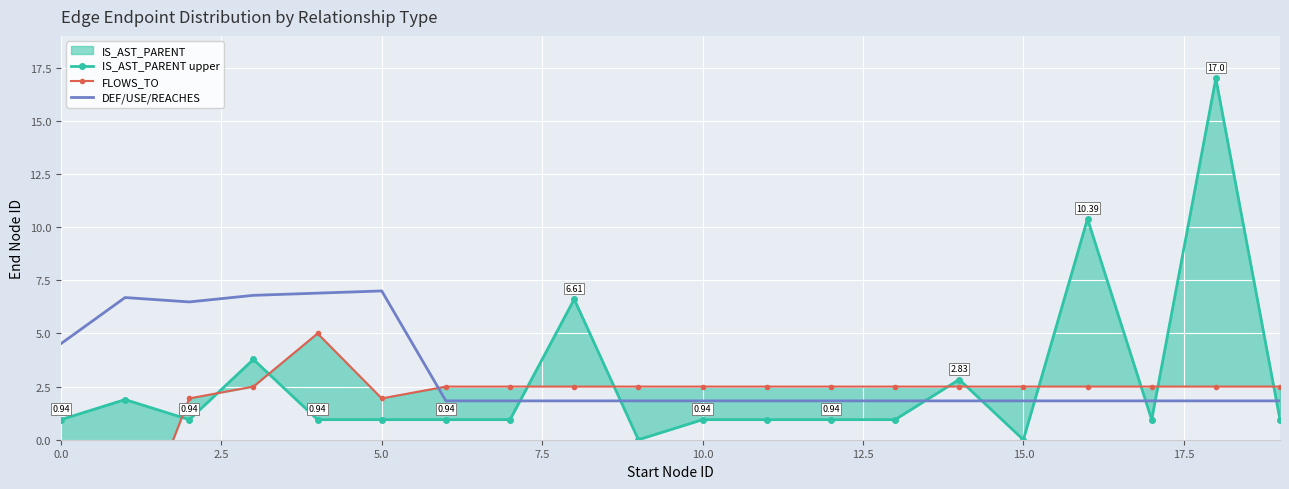

What is the spread (max minus min) of values at 18?

15.2